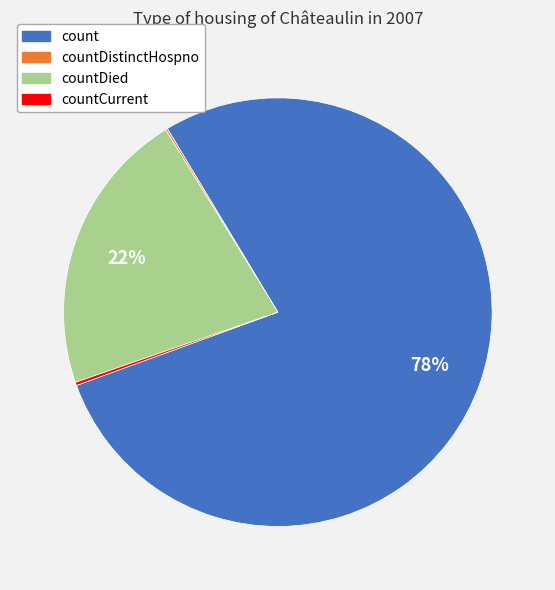

Does count account for over 50% of the chart?

Yes